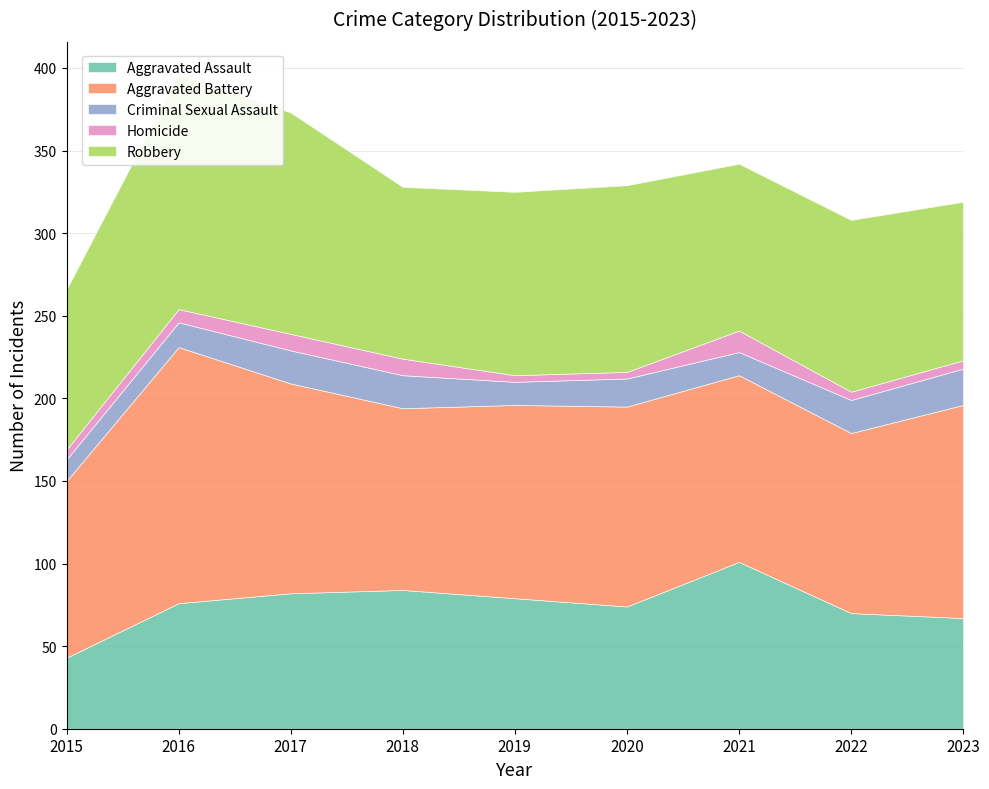

Reading left to right, what are all the values shown in this chart?

Aggravated Assault: 43	76	82	84	79	74	101	70	67
Aggravated Battery: 107	155	127	110	117	121	113	109	129
Criminal Sexual Assault: 13	15	20	20	14	17	14	20	22
Homicide: 6	8	10	10	4	4	13	5	5
Robbery: 97	142	134	104	111	113	101	104	96